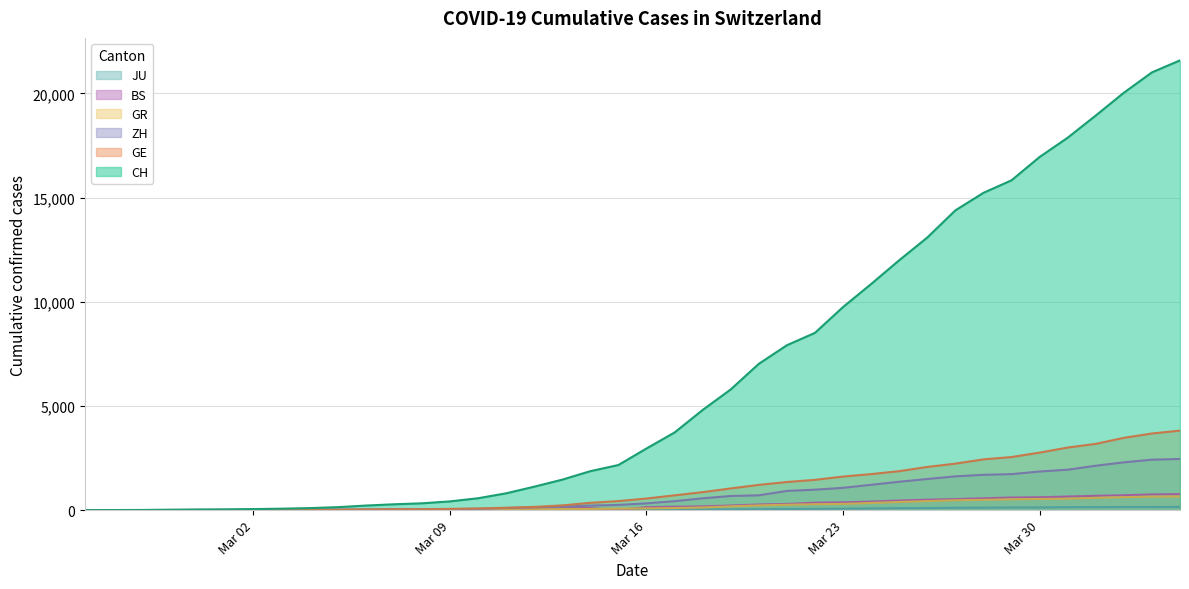

What is the greatest value displayed?

21587